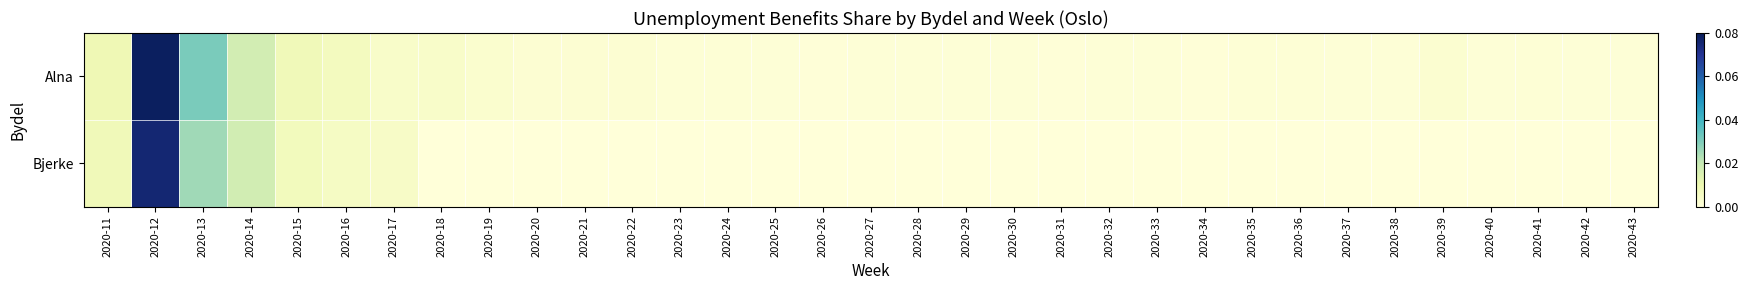

Reading left to right, extract all data points from this chart.

Alna: 2020-11=0.0	2020-12=0.1	2020-13=0.0	2020-14=0.0	2020-15=0.0	2020-16=0.0	2020-17=0.0	2020-18=0.0	2020-19=0.0	2020-20=0.0	2020-21=0.0	2020-22=0.0	2020-23=0.0	2020-24=0.0	2020-25=0.0	2020-26=0.0	2020-27=0.0	2020-28=0.0	2020-29=0.0	2020-30=0.0	2020-31=0.0	2020-32=0.0	2020-33=0.0	2020-34=0.0	2020-35=0.0	2020-36=0.0	2020-37=0.0	2020-38=0.0	2020-39=0.0	2020-40=0.0	2020-41=0.0	2020-42=0.0	2020-43=0.0
Bjerke: 2020-11=0.0	2020-12=0.1	2020-13=0.0	2020-14=0.0	2020-15=0.0	2020-16=0.0	2020-17=0.0	2020-18=0.0	2020-19=0.0	2020-20=0.0	2020-21=0.0	2020-22=0.0	2020-23=0.0	2020-24=0.0	2020-25=0.0	2020-26=0.0	2020-27=0.0	2020-28=0.0	2020-29=0.0	2020-30=0.0	2020-31=0.0	2020-32=0.0	2020-33=0.0	2020-34=0.0	2020-35=0.0	2020-36=0.0	2020-37=0.0	2020-38=0.0	2020-39=0.0	2020-40=0.0	2020-41=0.0	2020-42=0.0	2020-43=0.0